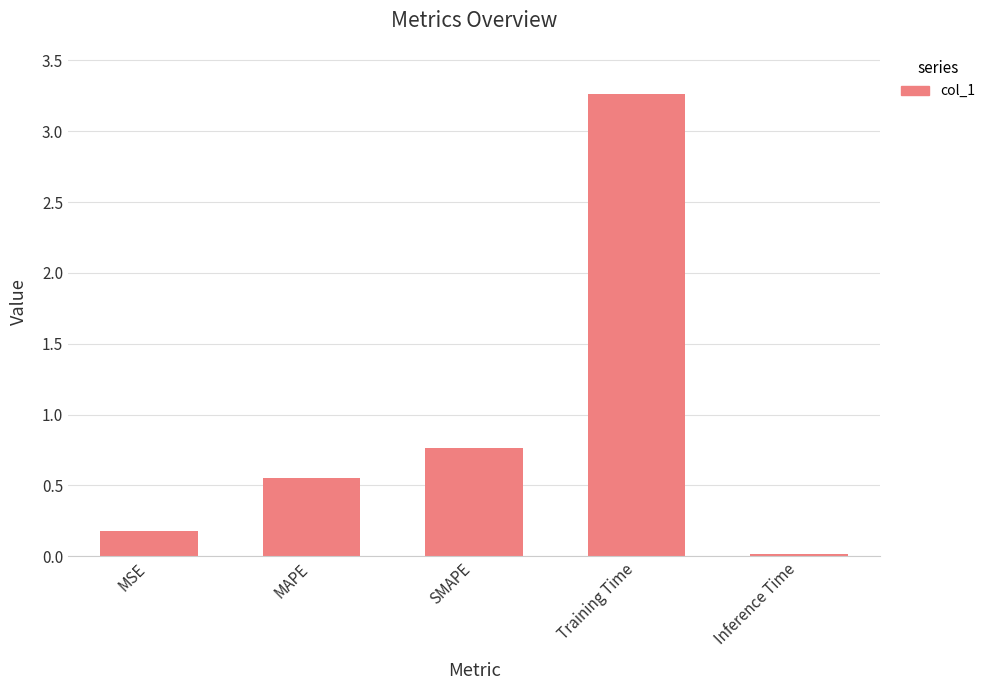

Are the bars horizontal?

No